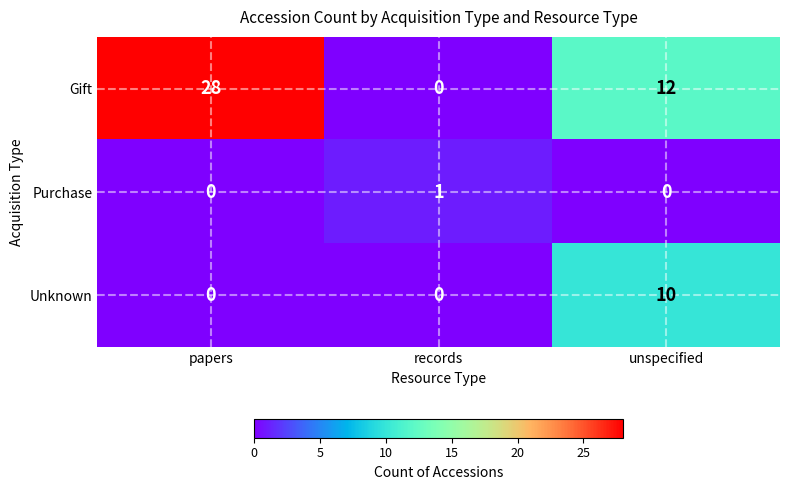

The value of Gift at records is 0. True or false?

True